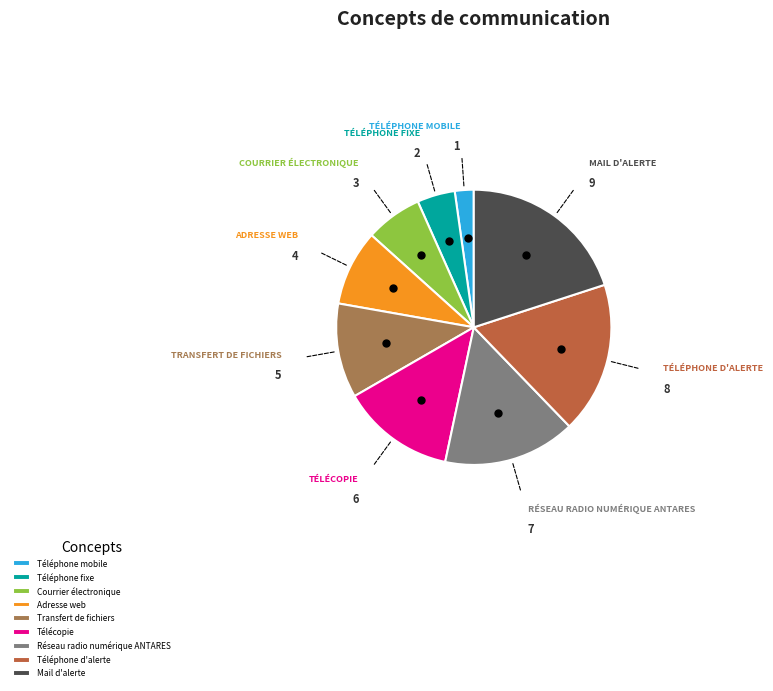

Rank the categories by value from lowest to highest.

Téléphone mobile, Téléphone fixe, Courrier électronique, Adresse web, Transfert de fichiers, Télécopie, Réseau radio numérique ANTARES, Téléphone d'alerte, Mail d'alerte